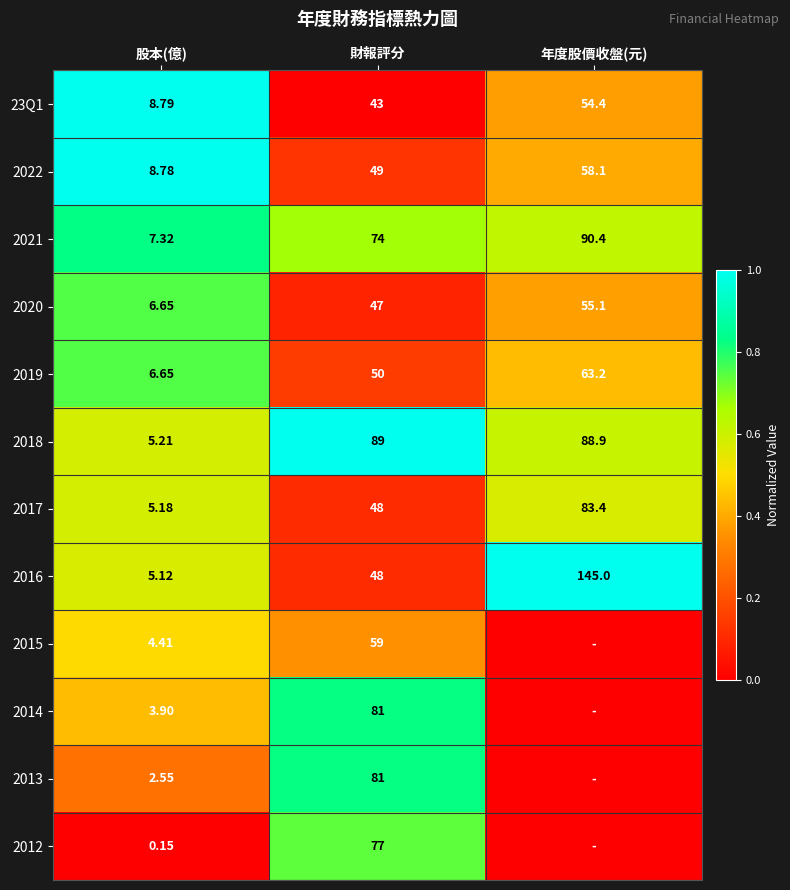

Is the value of 2016 at 年度股價收盤(元) greater than the value of 2014 at 股本(億)?

Yes